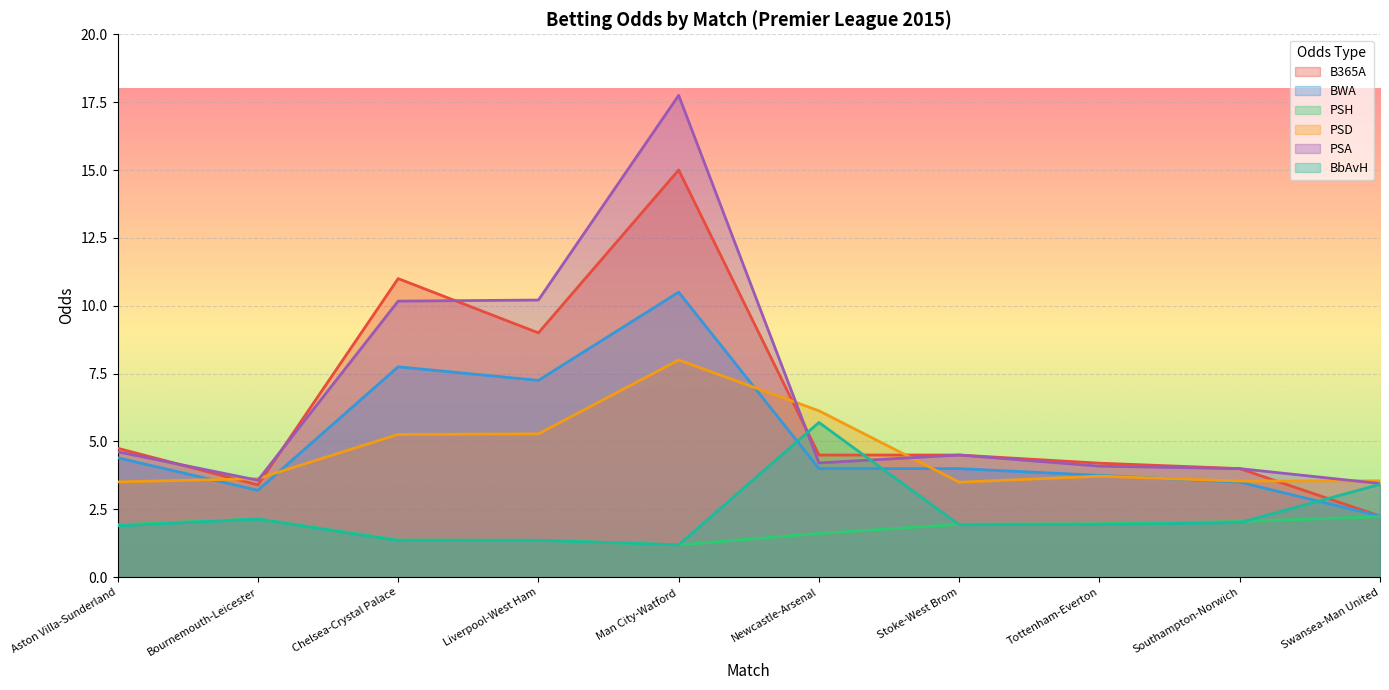

True or false: BWA has a value of 16.8 at Man City-Watford.

False